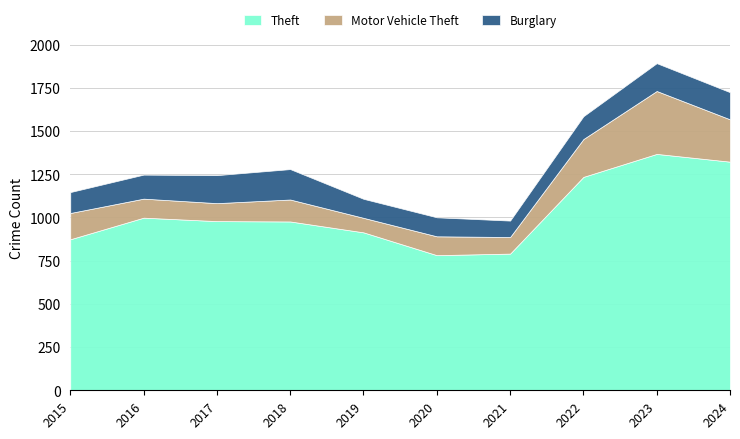

Which series has the largest total across all categories?

Theft